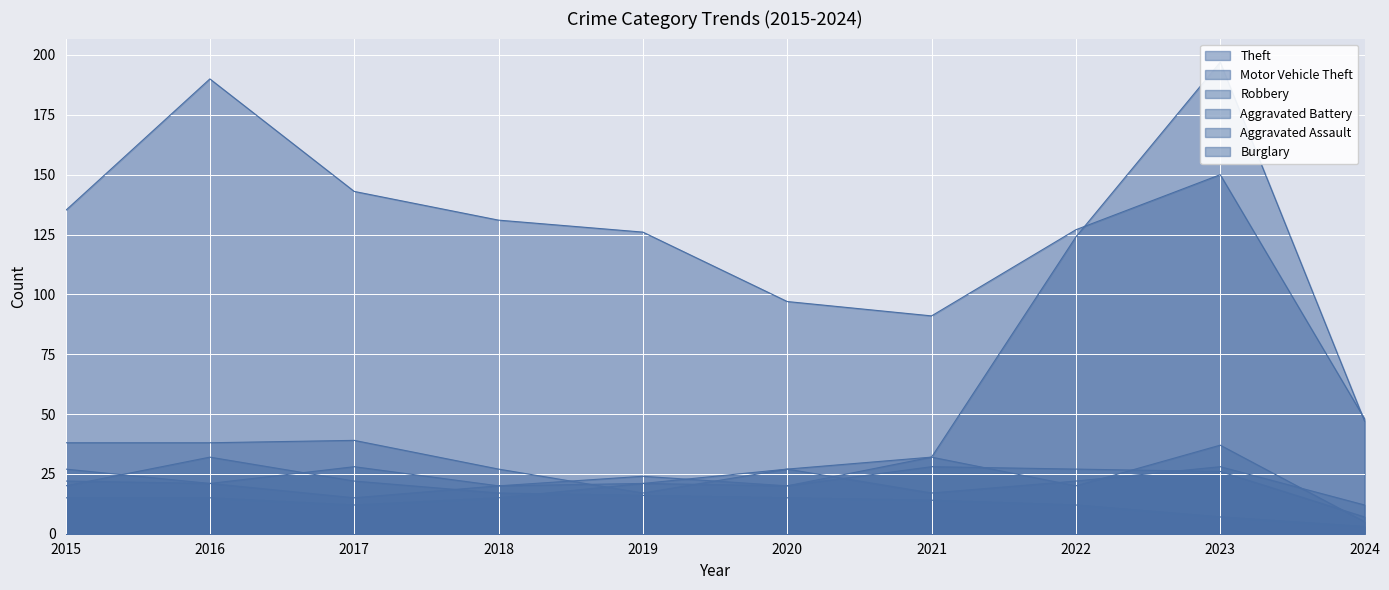

Between which two adjacent categories do Aggravated Battery and Robbery first intersect?

2021 and 2022